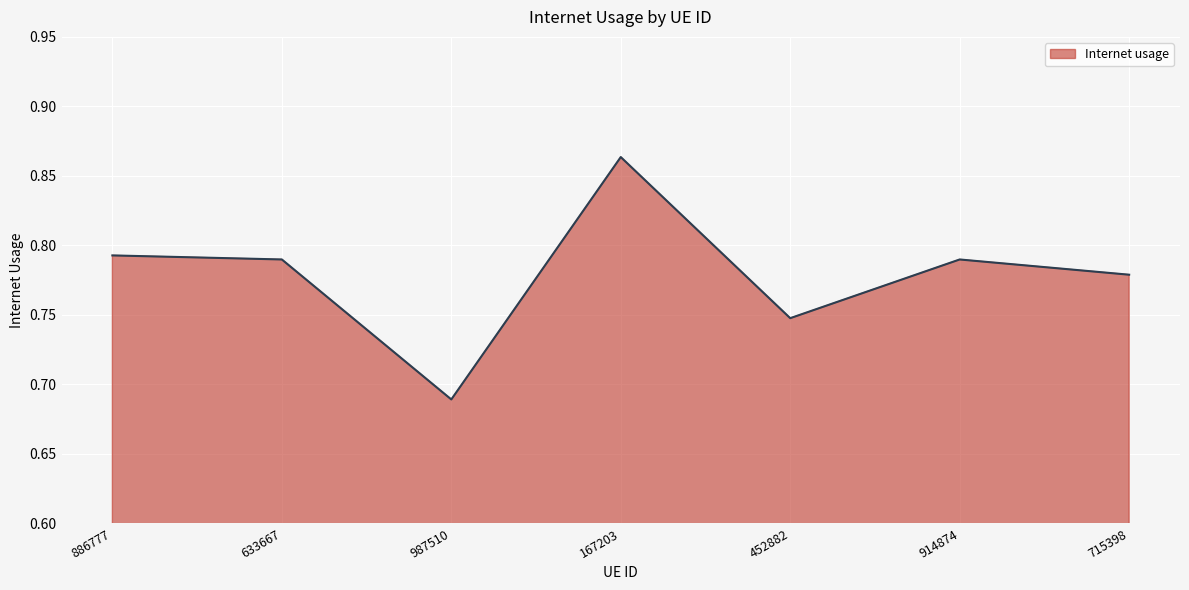

Where is the data nearest to the value 0?

987510